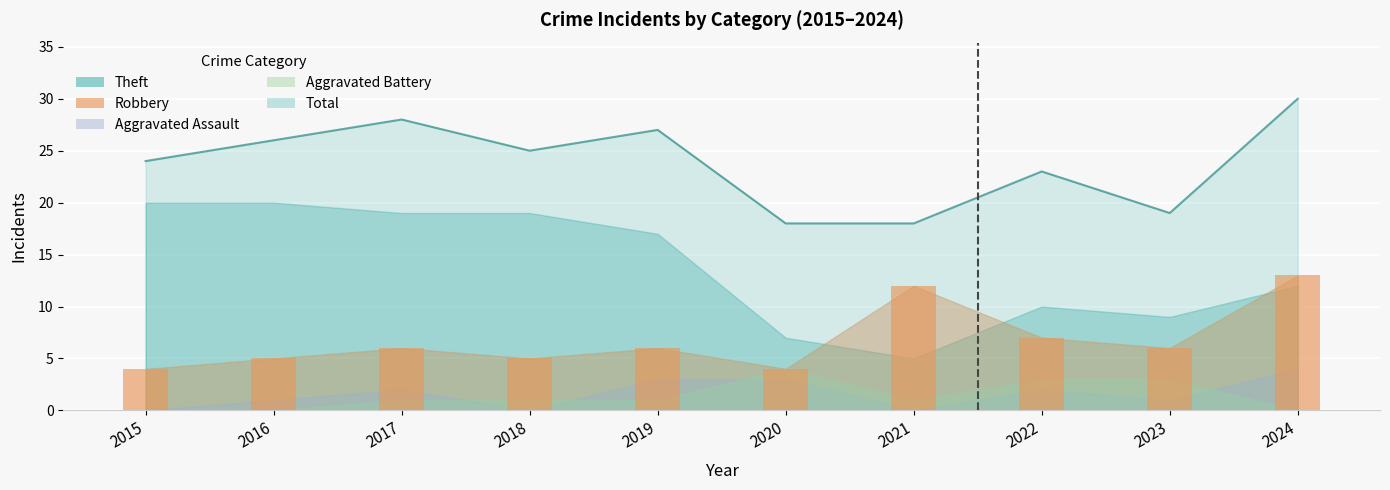

How many data points does each series have?

10